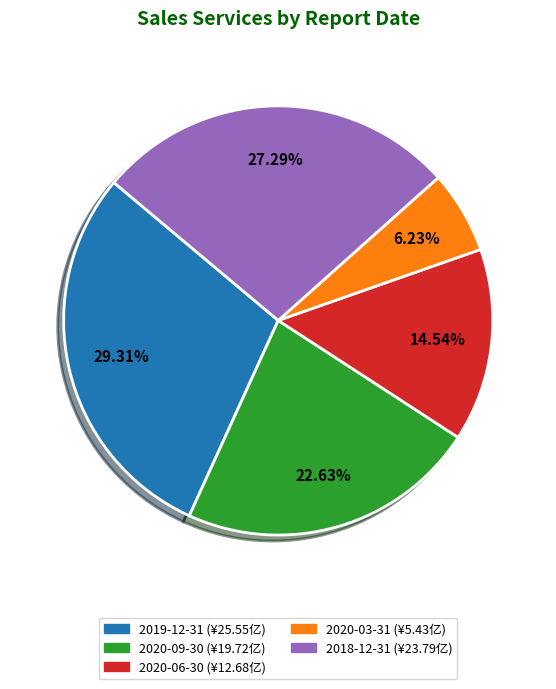

To the nearest percent, what portion does 2020-03-31 represent?

6%